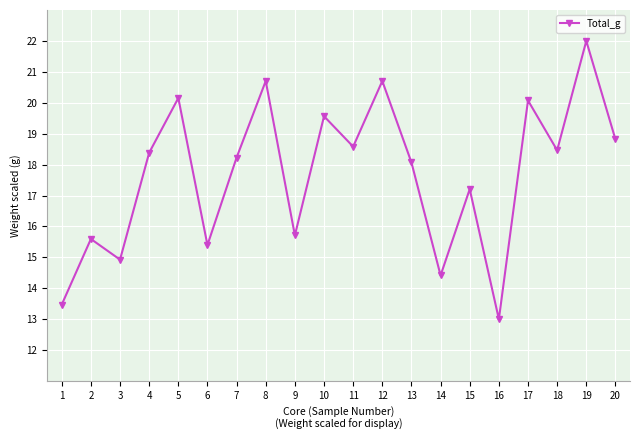

True or false: the data shows 9.5 at 20.

False